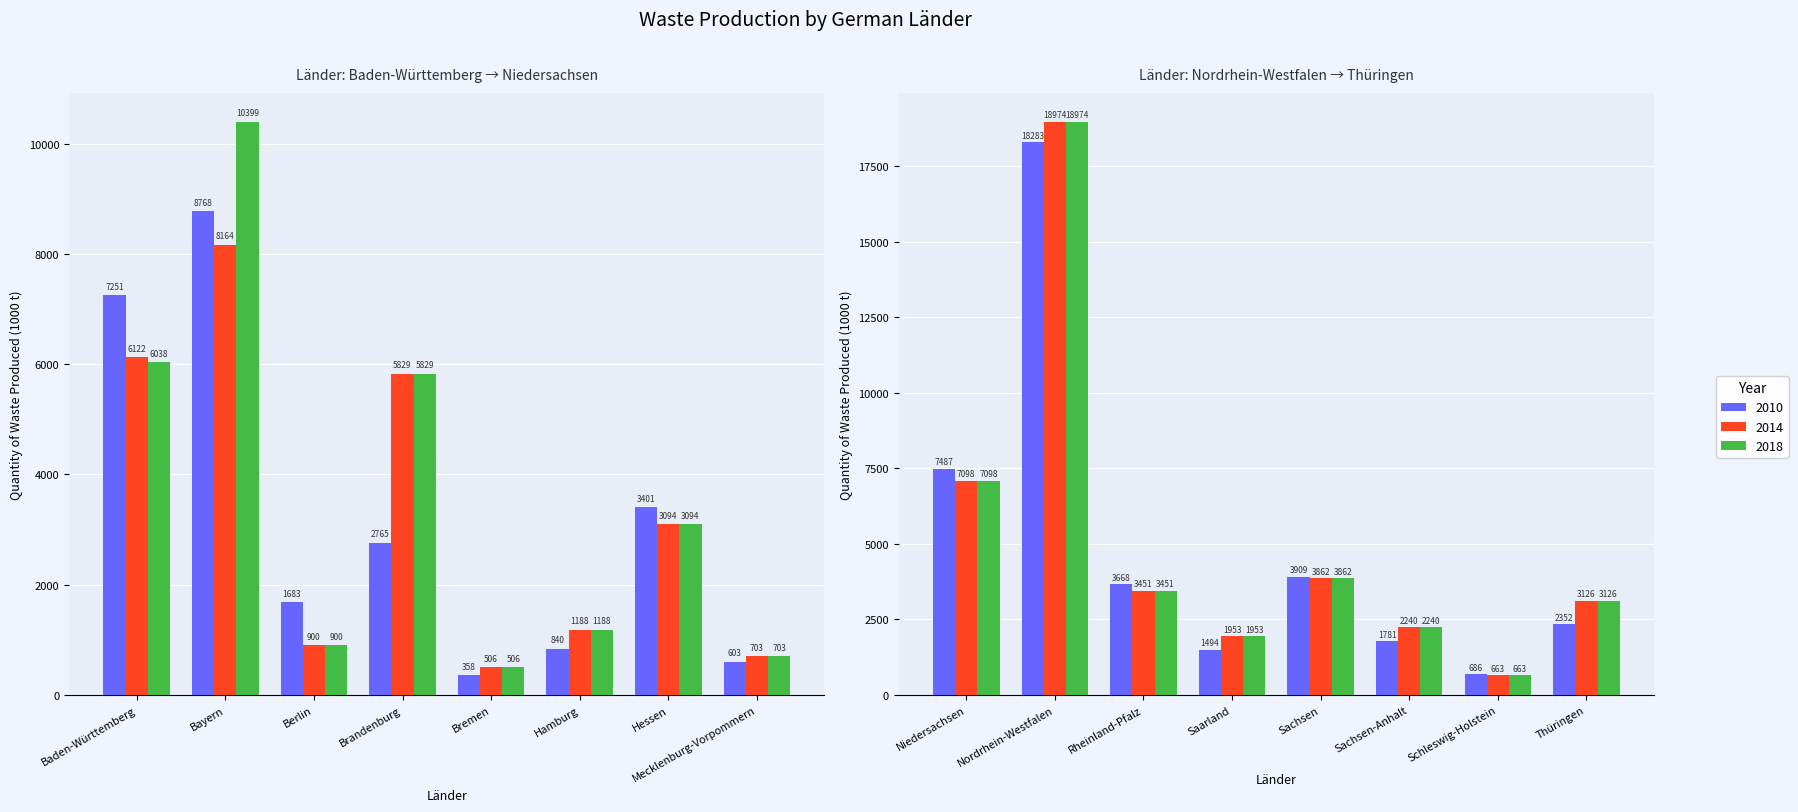

What is the sum of the 2014 values at Bayern and Sachsen-Anhalt?

10404.2